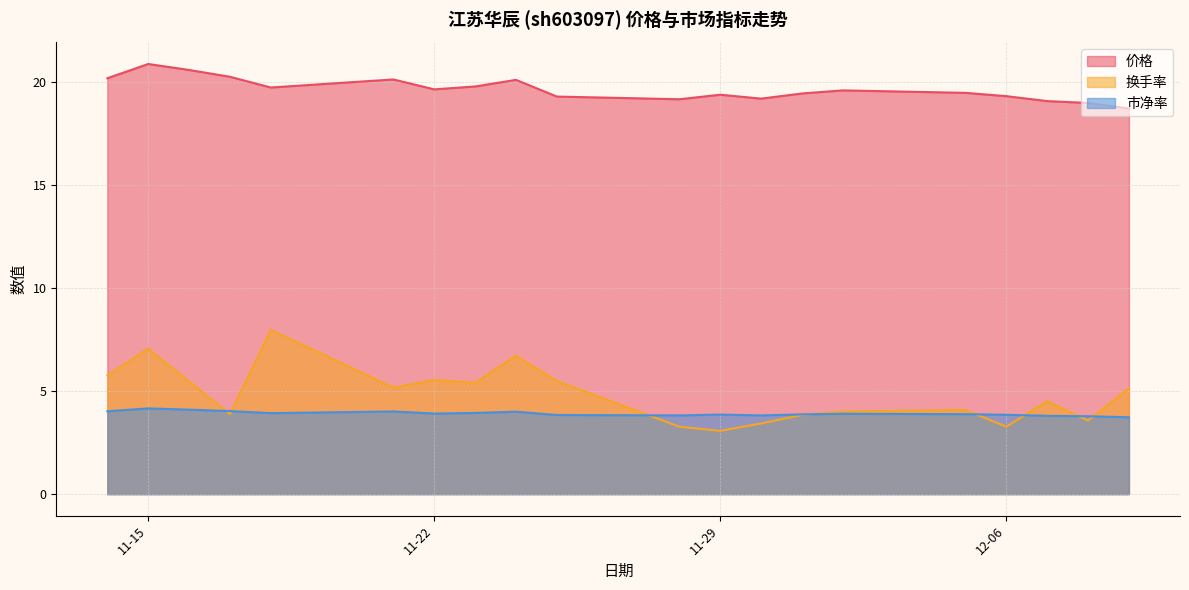

Which series has the largest total across all categories?

价格